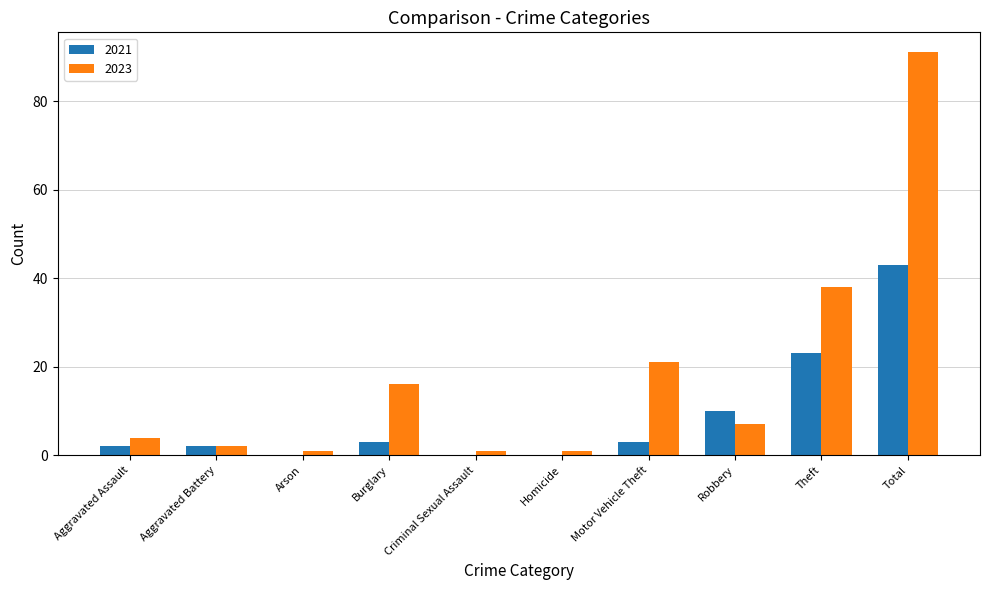

What are all the series names shown in the legend?

2021, 2023